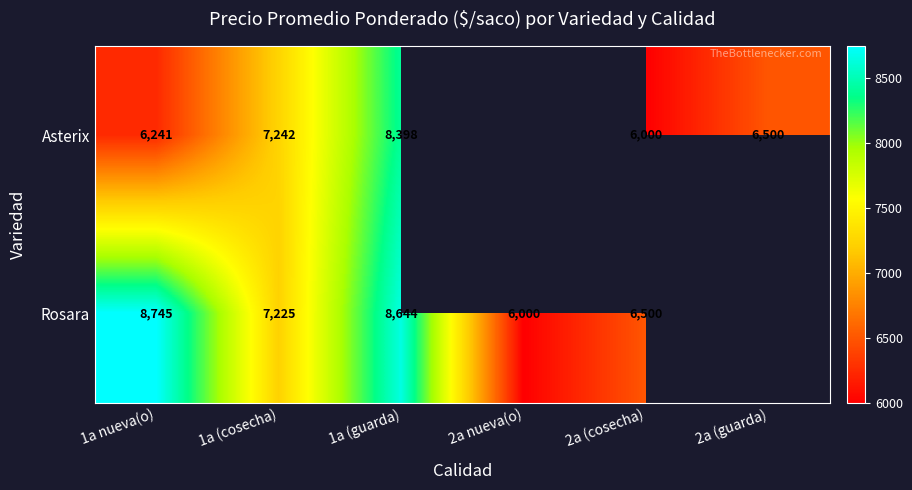

What is the sum of the Rosara values at 2a (cosecha) and 1a nueva(o)?

15245